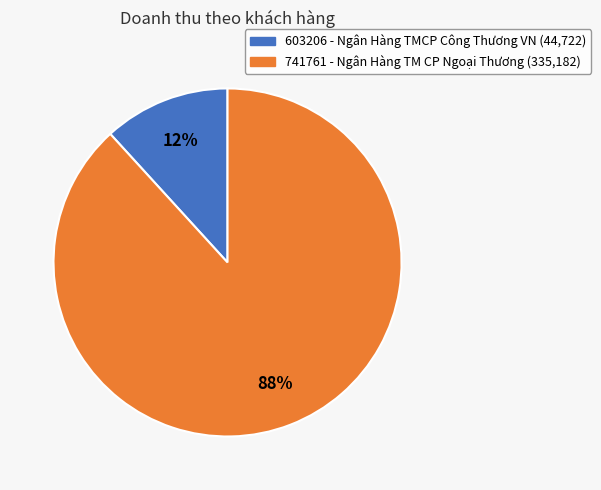

Between 603206 and 741761, which is larger?

741761